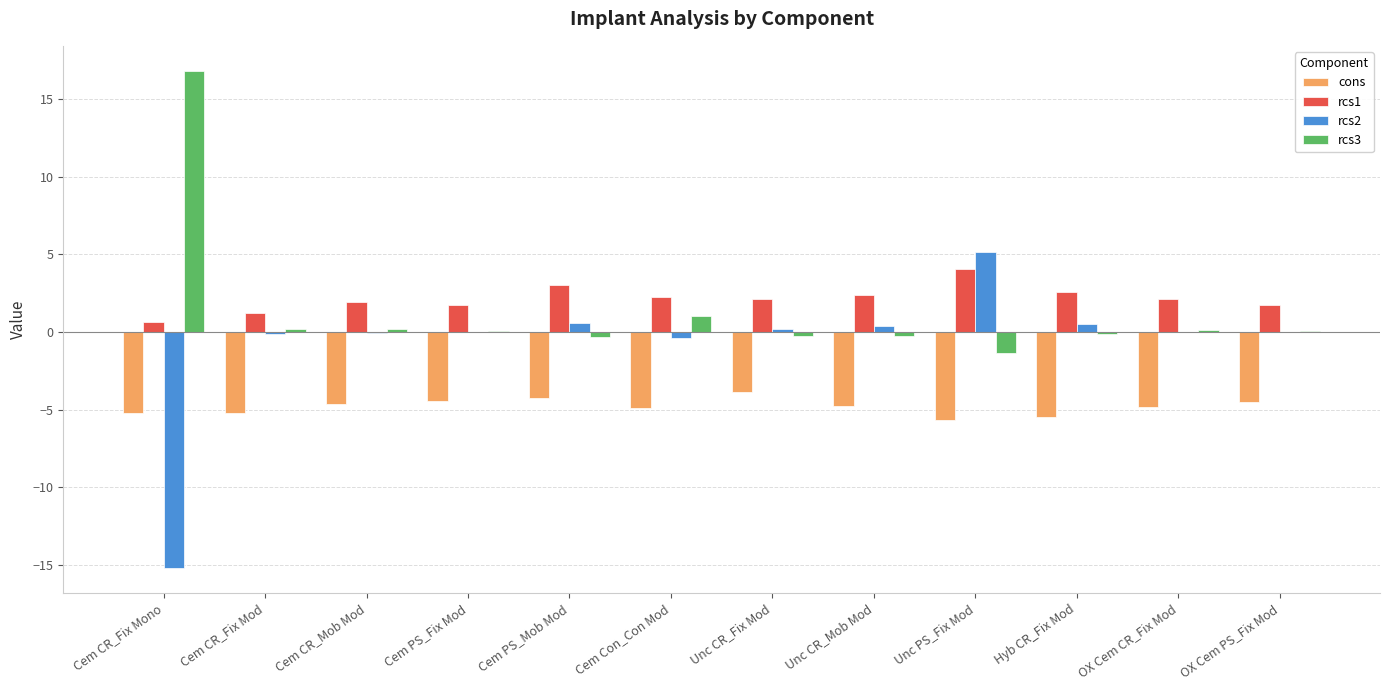

Is the value of rcs1 at OX Cem CR_Fix Mod greater than the value of rcs3 at OX Cem CR_Fix Mod?

Yes